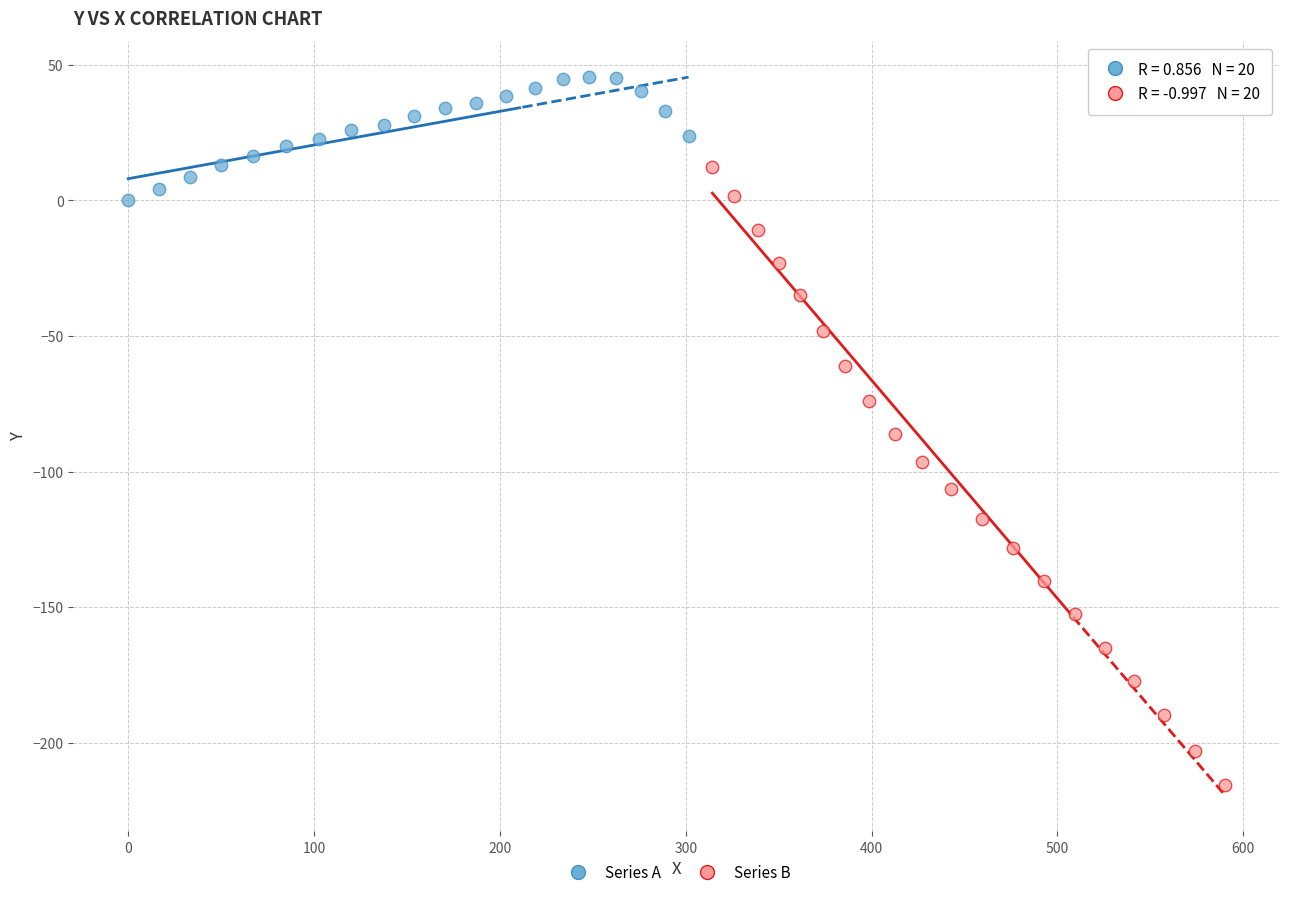

Which series reaches the maximum Y coordinate?

Series A